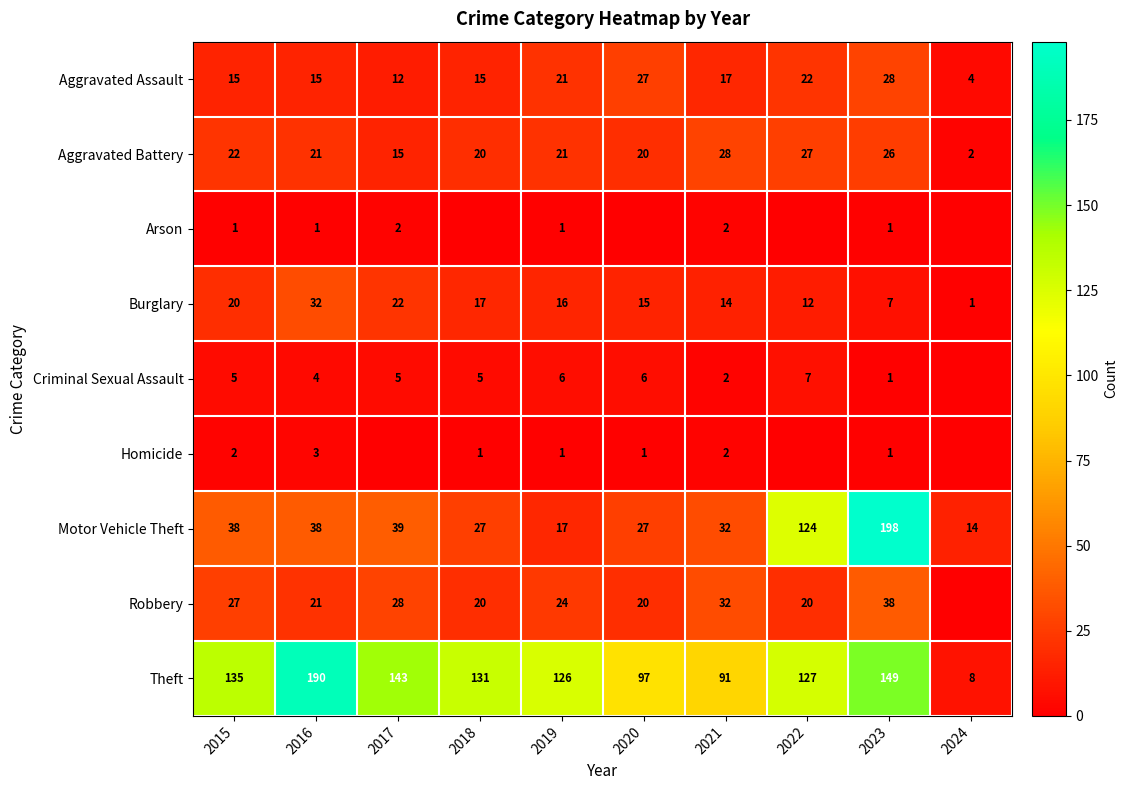

Read the Theft value at 2016, to the nearest 5.

190